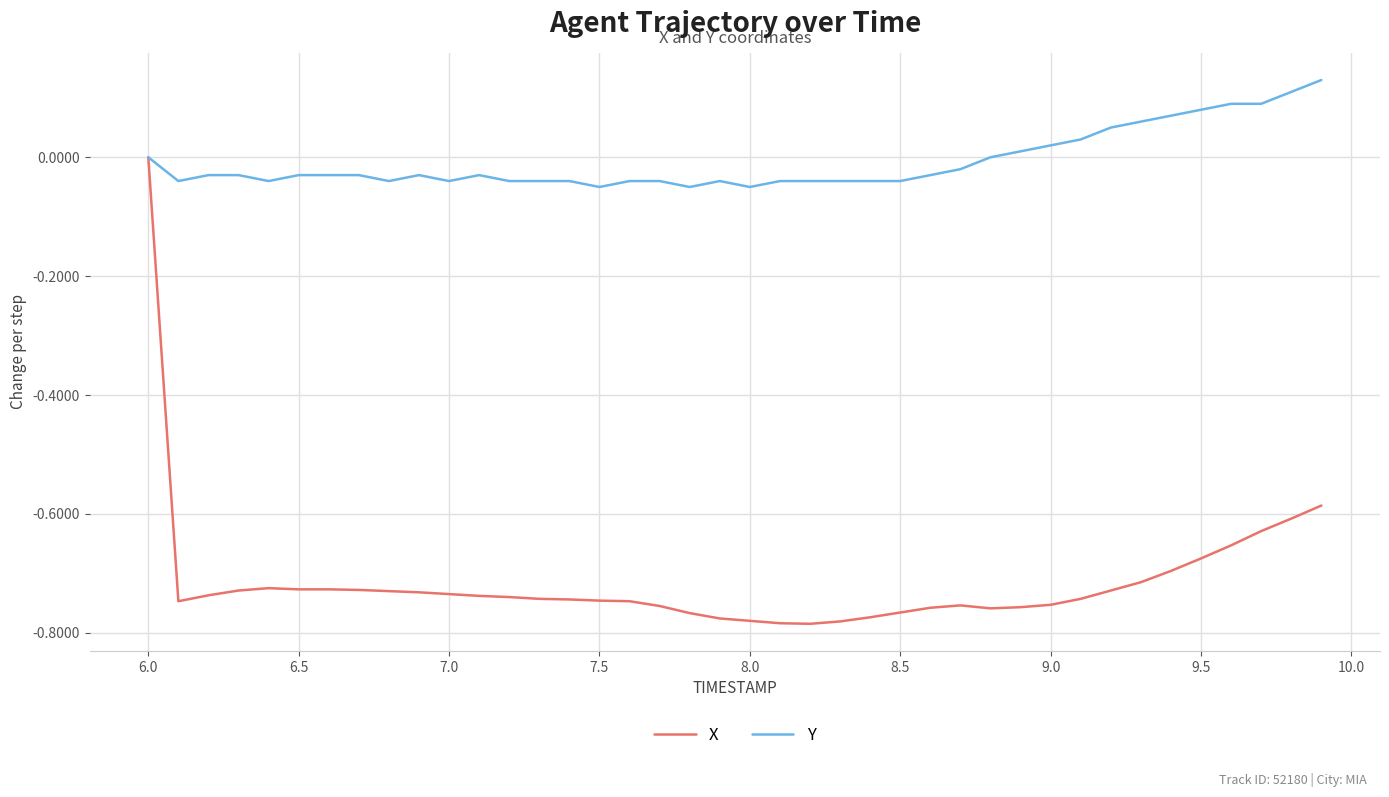

Rank the series by their maximum value, from highest to lowest.

Y, X